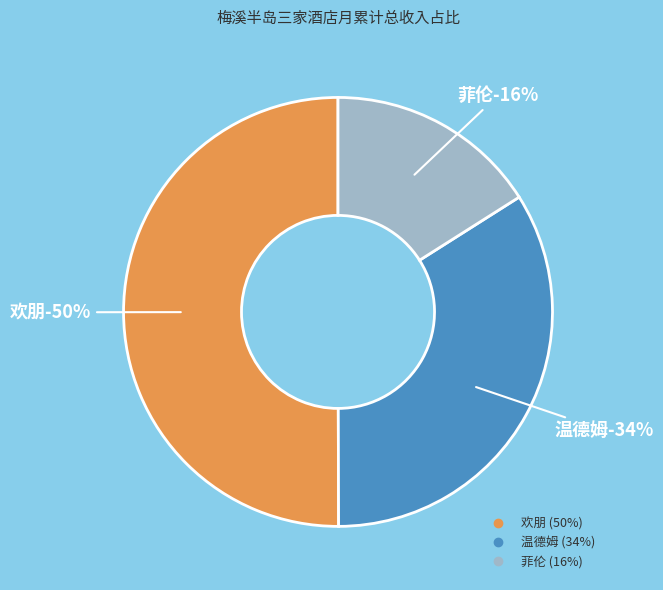

How many slices are in this pie chart?

3